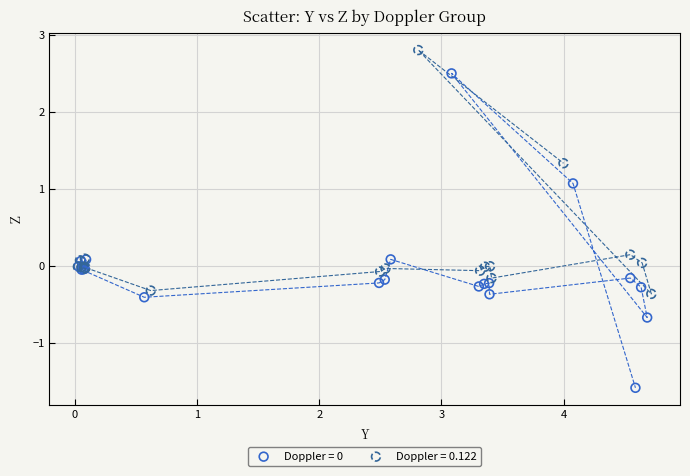

Which series contains the highest Y value?

Doppler = 0.122